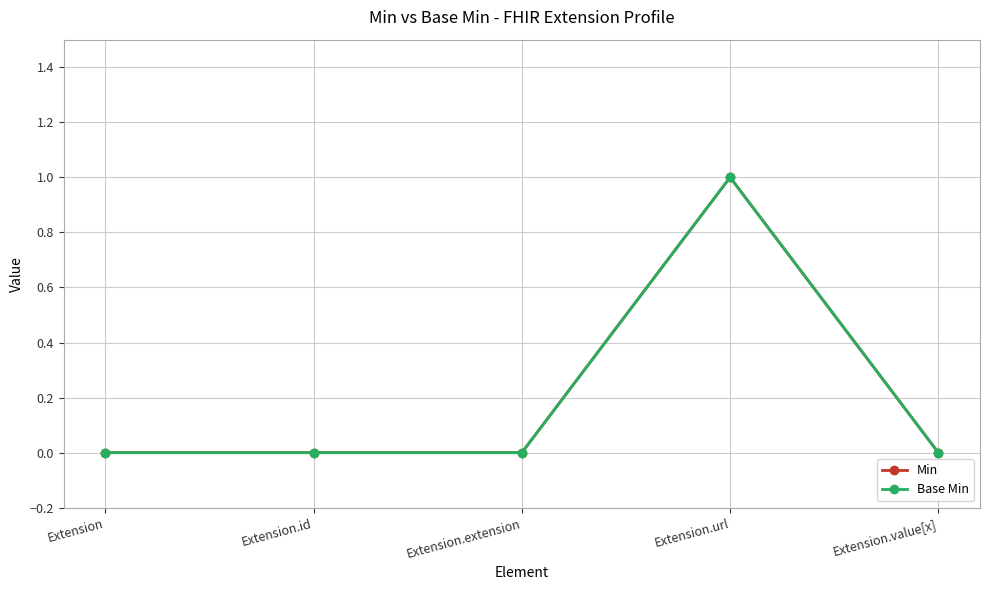

Which series has the largest total across all categories?

Min